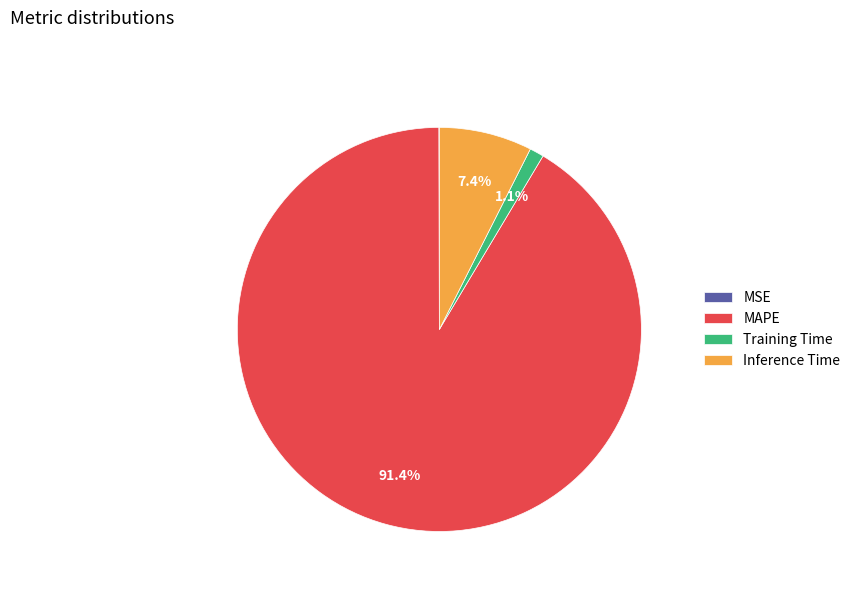

Which category accounts for the majority?

MAPE